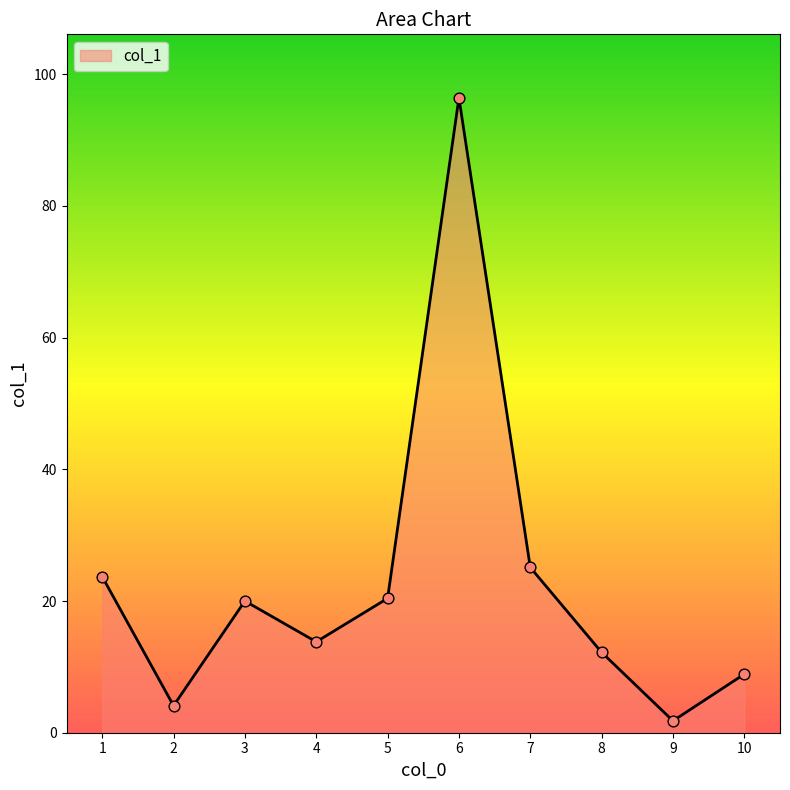

What is the change in value from 1 to 6?

+72.7